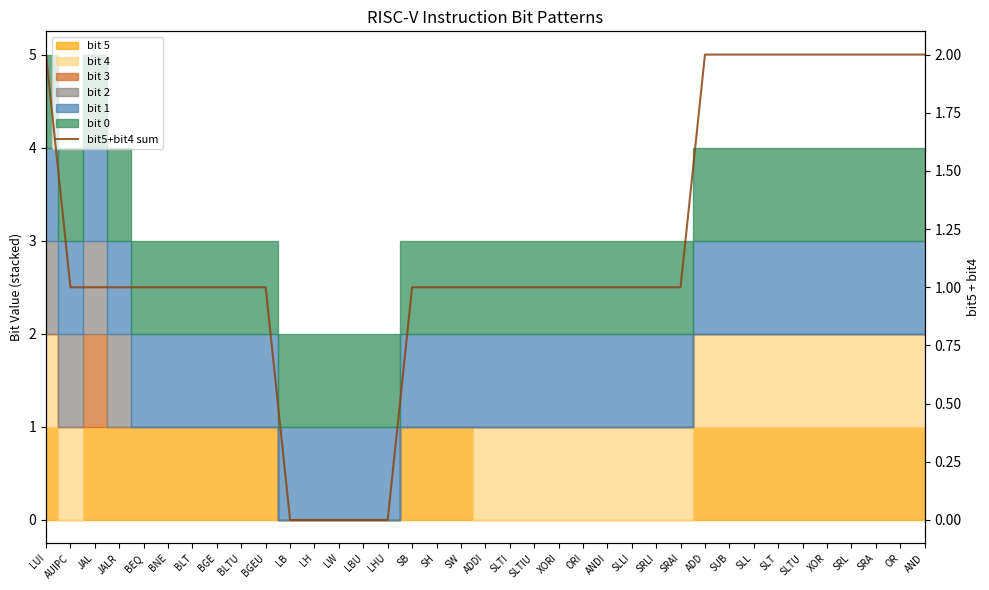

What is the average value?

1